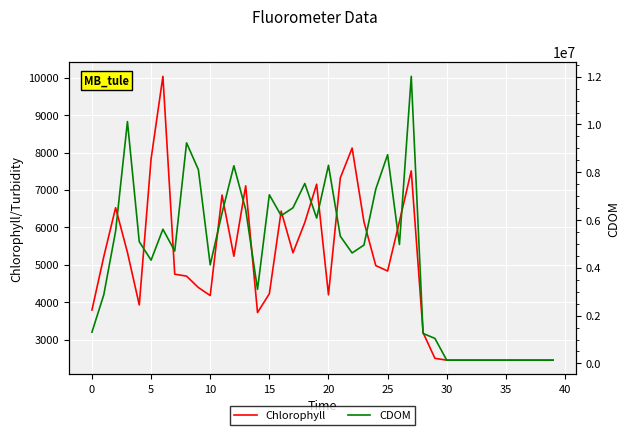

True or false: CDOM has a value of 137088 at 37.

True